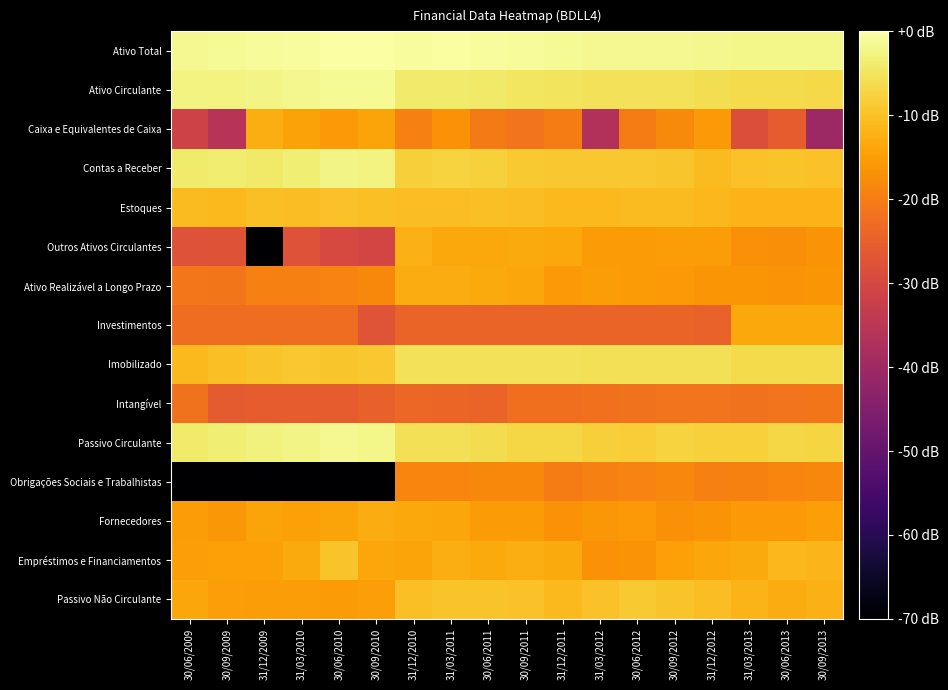

At 31/03/2011, list the series in order from largest to smallest.

Ativo Total, Ativo Circulante, Imobilizado, Passivo Circulante, Contas a Receber, Passivo Não Circulante, Estoques, Empréstimos e Financiamentos, Ativo Realizável a Longo Prazo, Outros Ativos Circulantes, Fornecedores, Caixa e Equivalentes de Caixa, Obrigações Sociais e Trabalhistas, Intangível, Investimentos